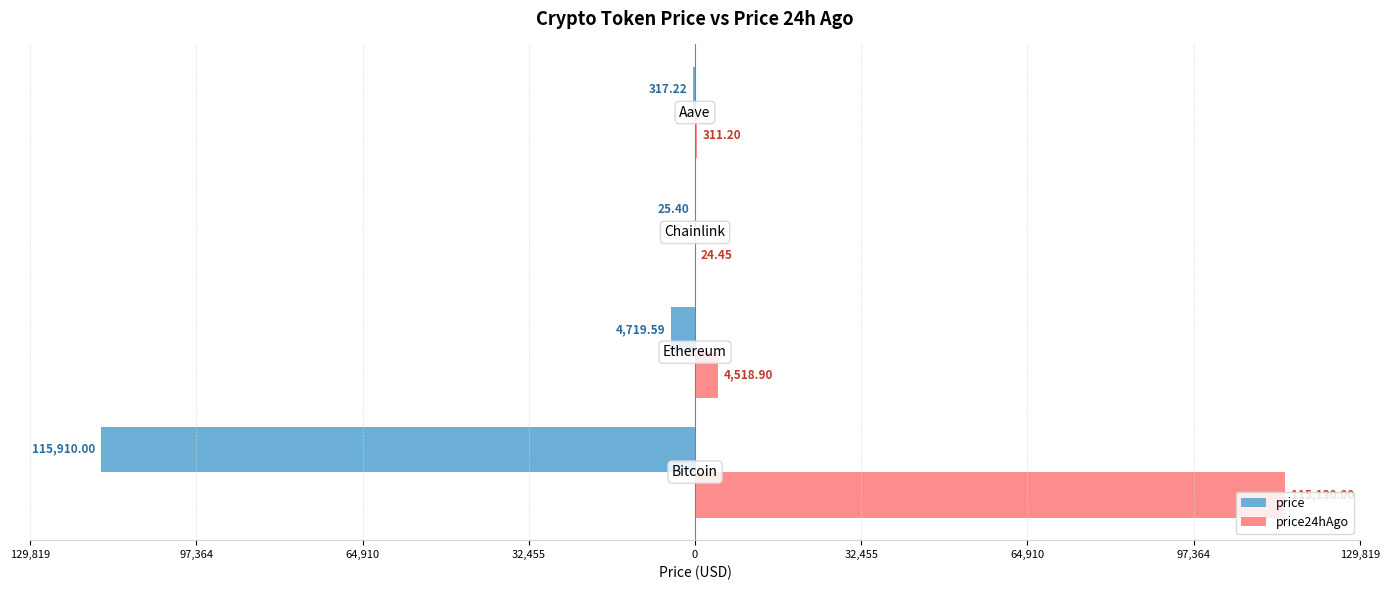

What are all the series names shown in the legend?

price, price24hAgo